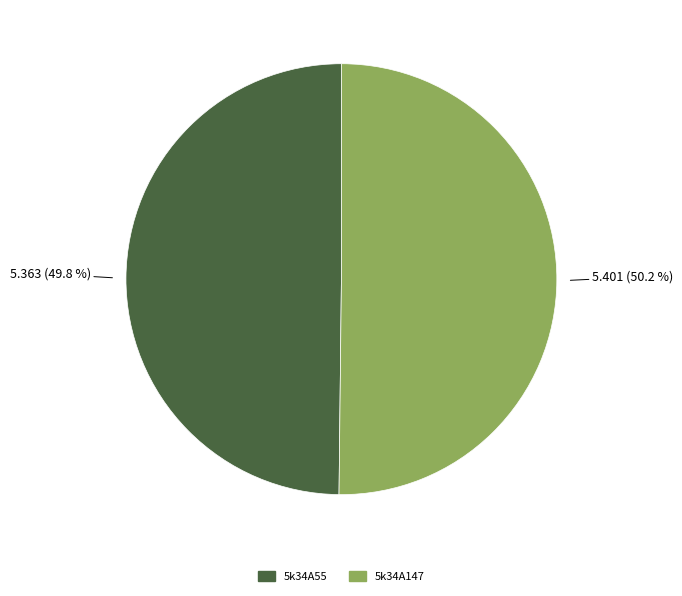

To the nearest percent, what portion does 5k34A55 represent?

50%